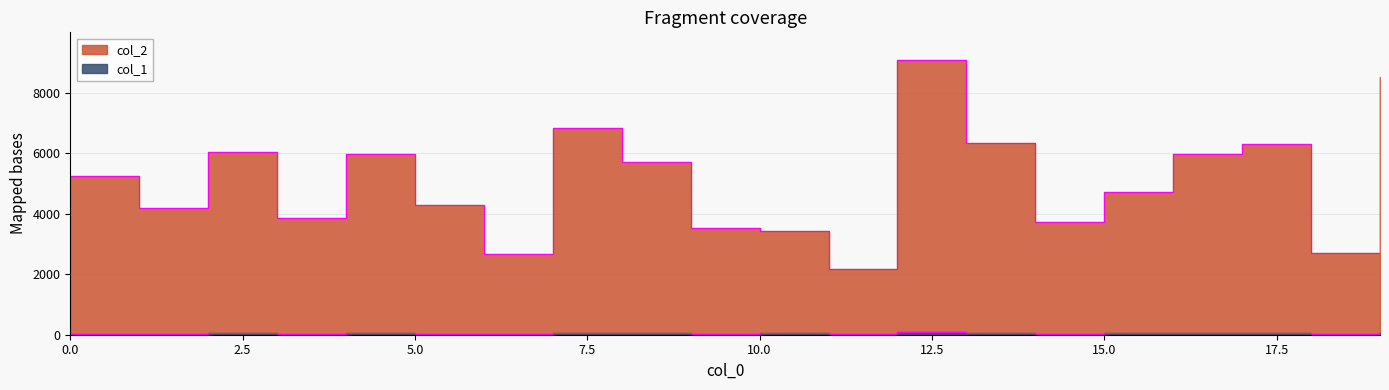

Which series has the widest spread of values?

col_2